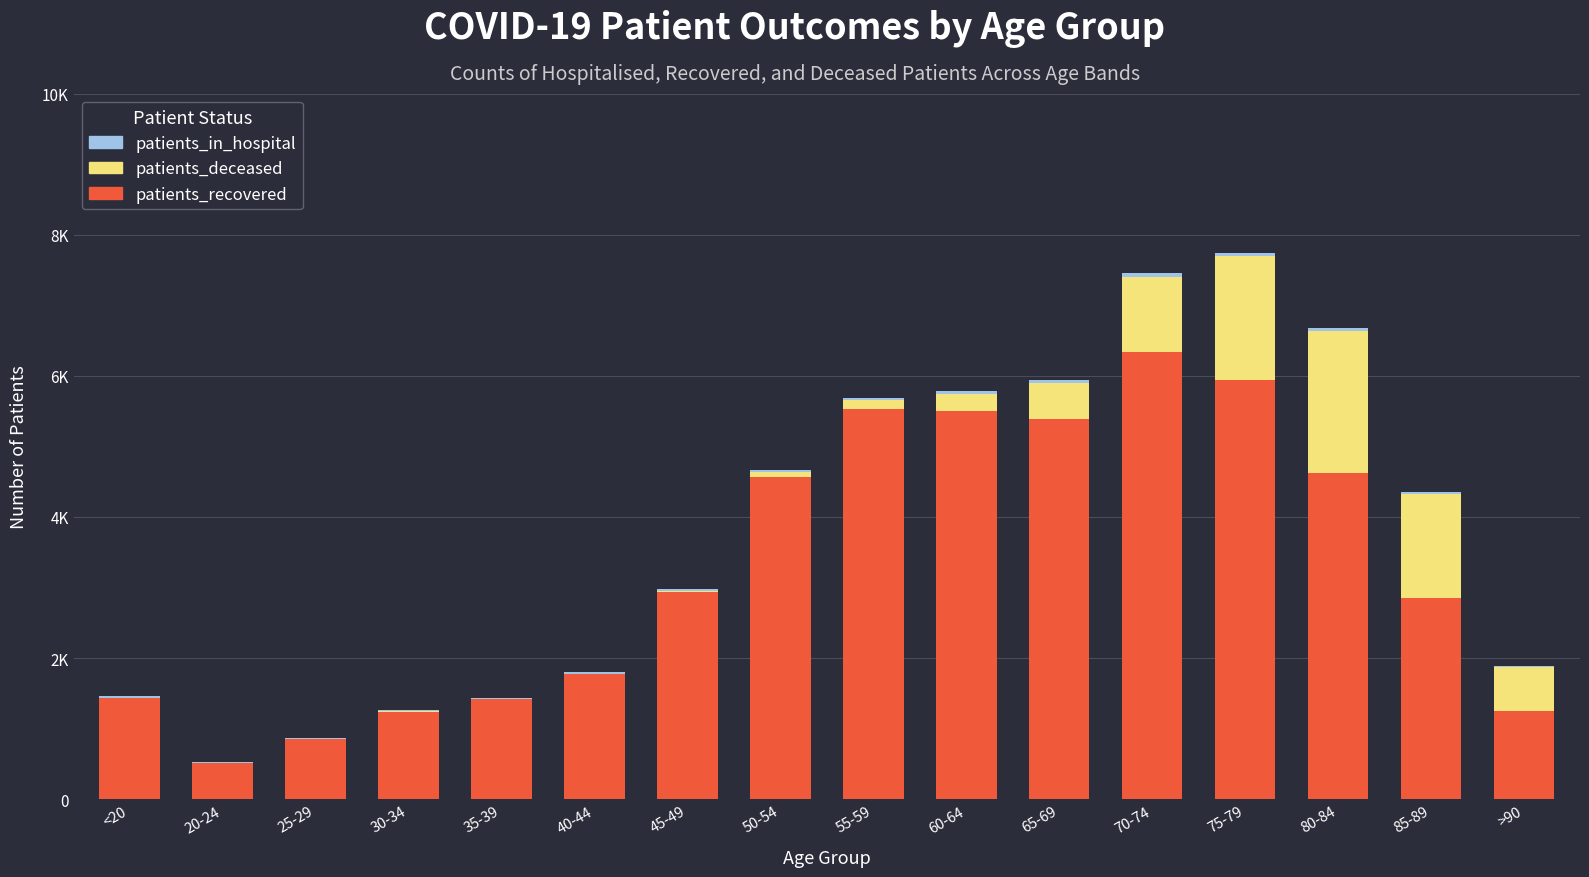

What is the difference between the maximum and second lowest values in the patients_recovered series?

5486